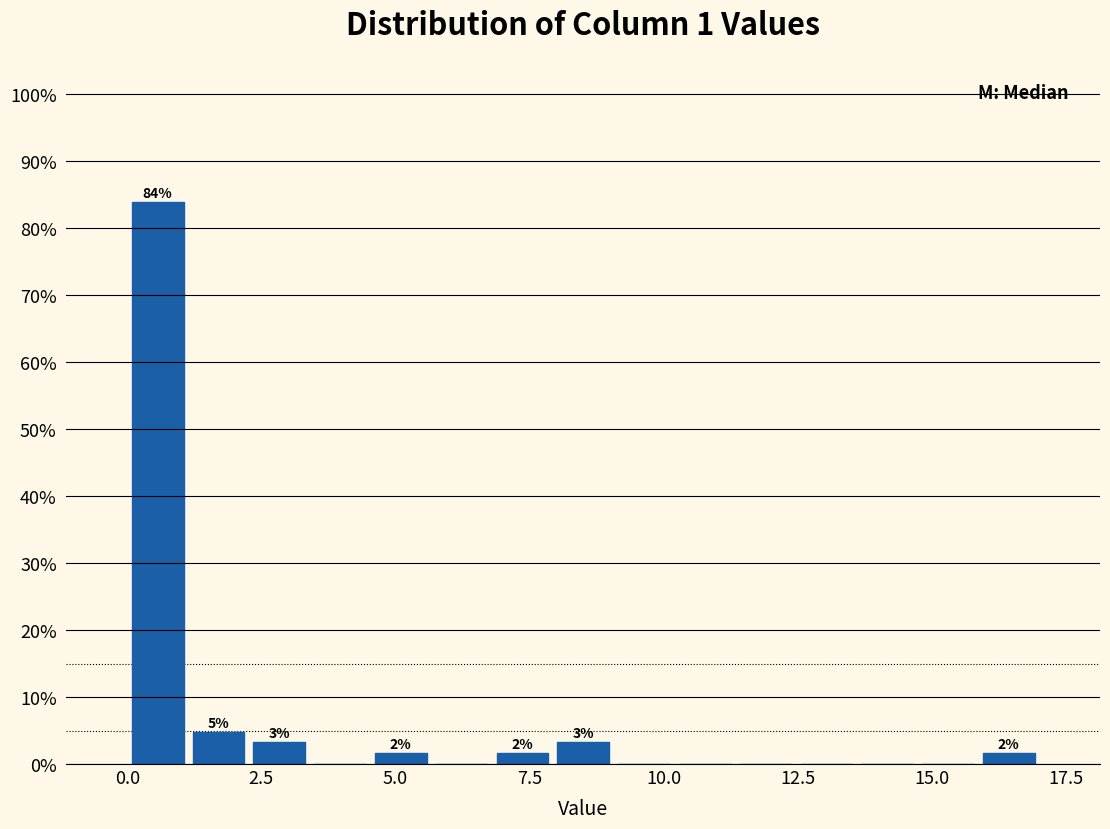

Around what value on the x-axis is the tallest bar? Give the approximate position of its centre, as read against the axis.

0.5